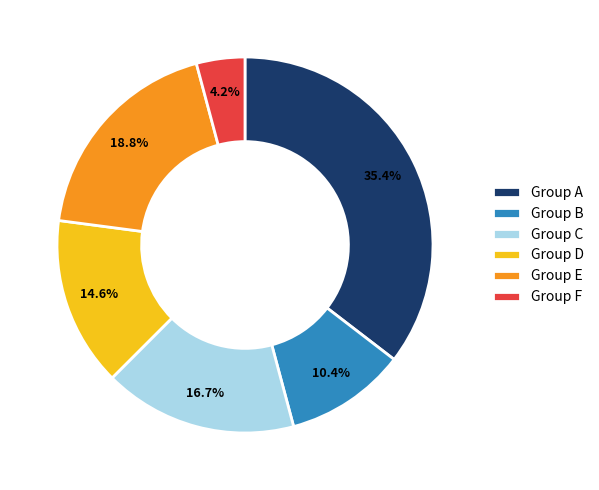

How much of the chart is everything except Group A?

64.6%